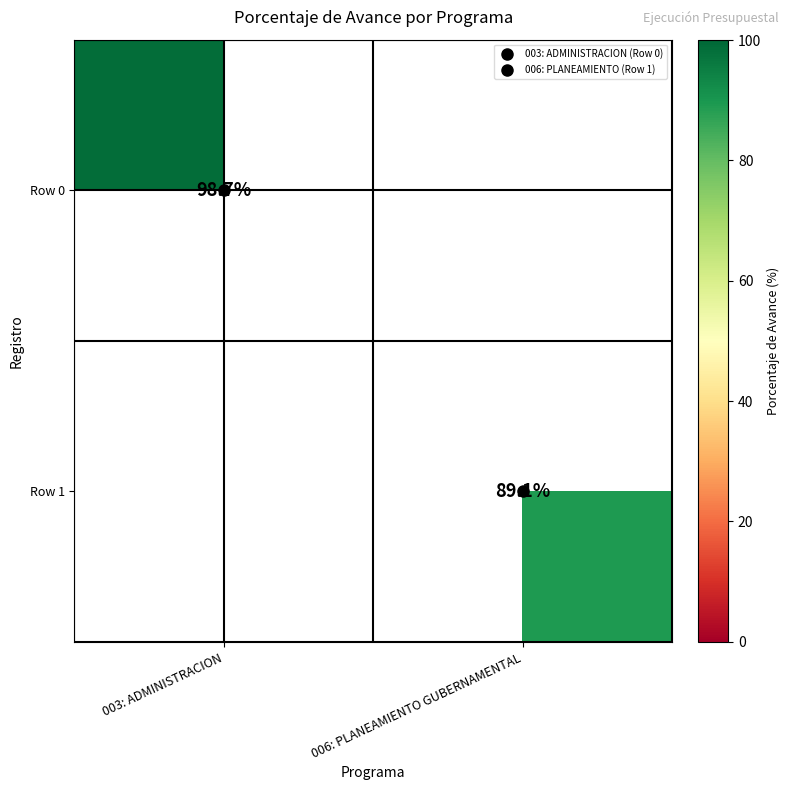

Is it true that Row 1 equals 89.1 at 006: PLANEAMIENTO GUBERNAMENTAL?

True